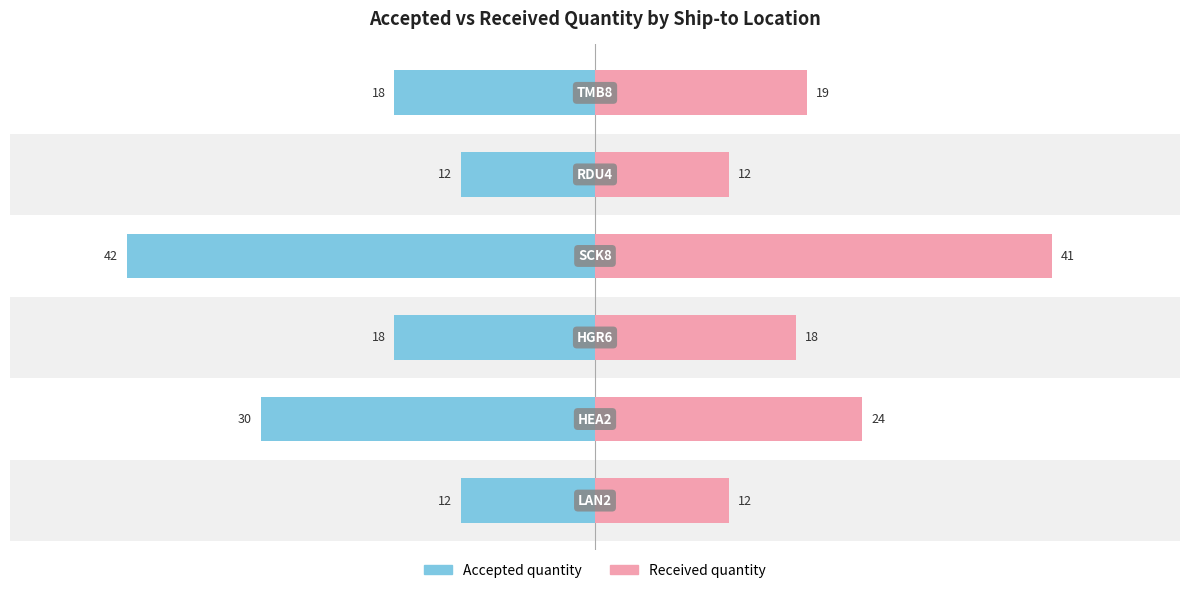

How many bars are there in total?

12